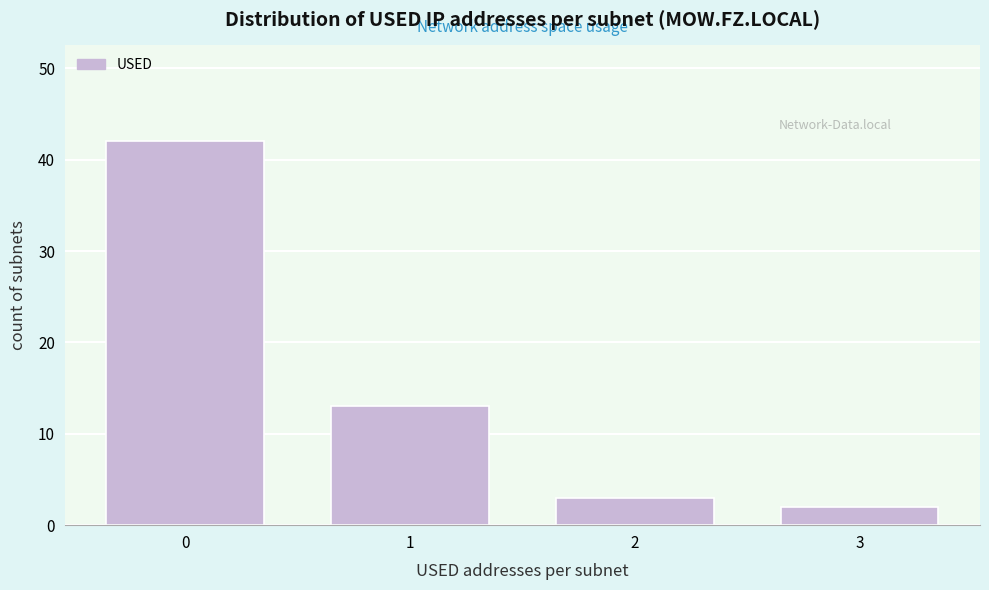

Reading left to right, transcribe all the data shown in this chart.

0=42	1=13	2=3	3=2